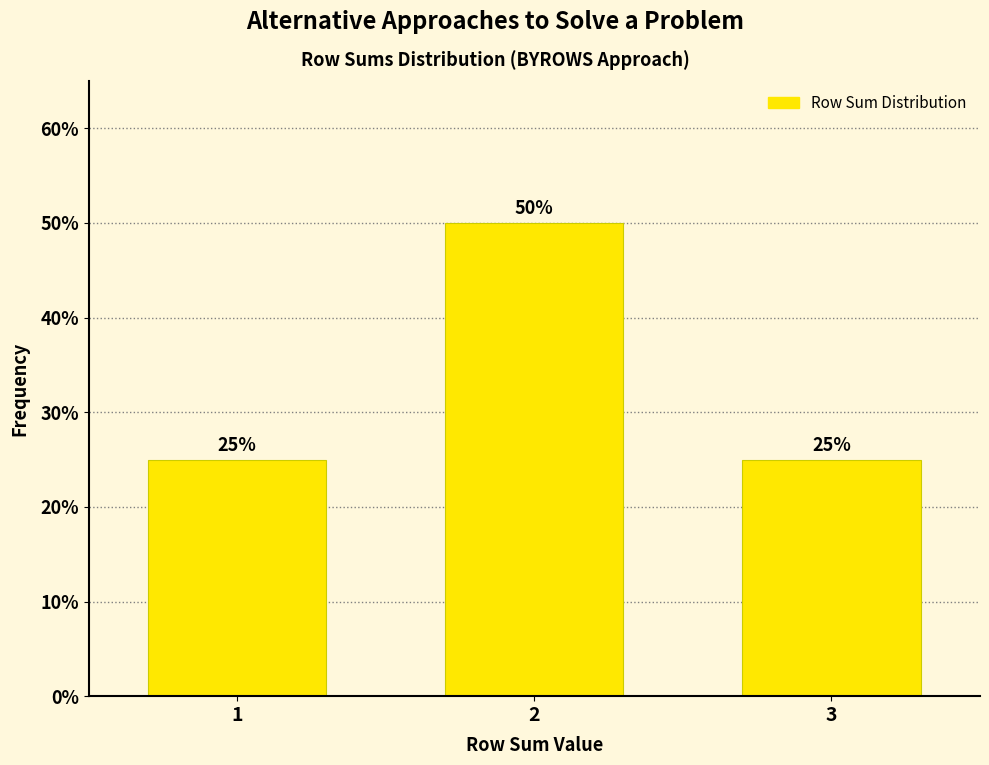

Reading left to right, transcribe all the data shown in this chart.

1=25	2=50	3=25